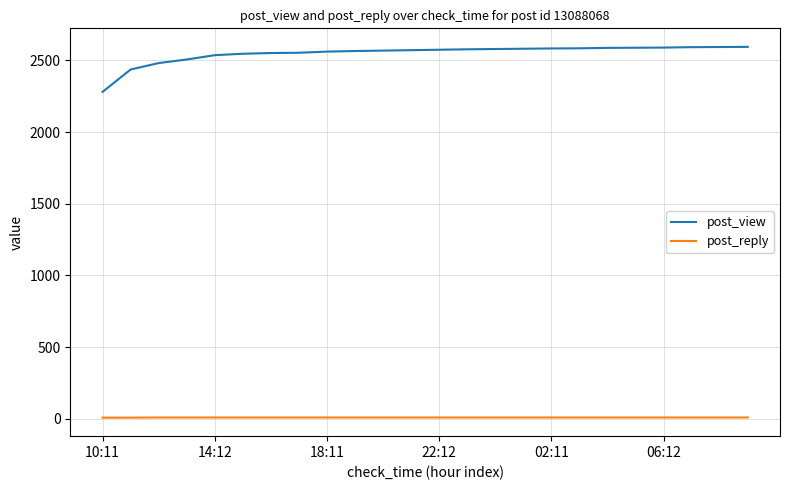

What is the difference between the maximum and minimum values in the post_view series?

314